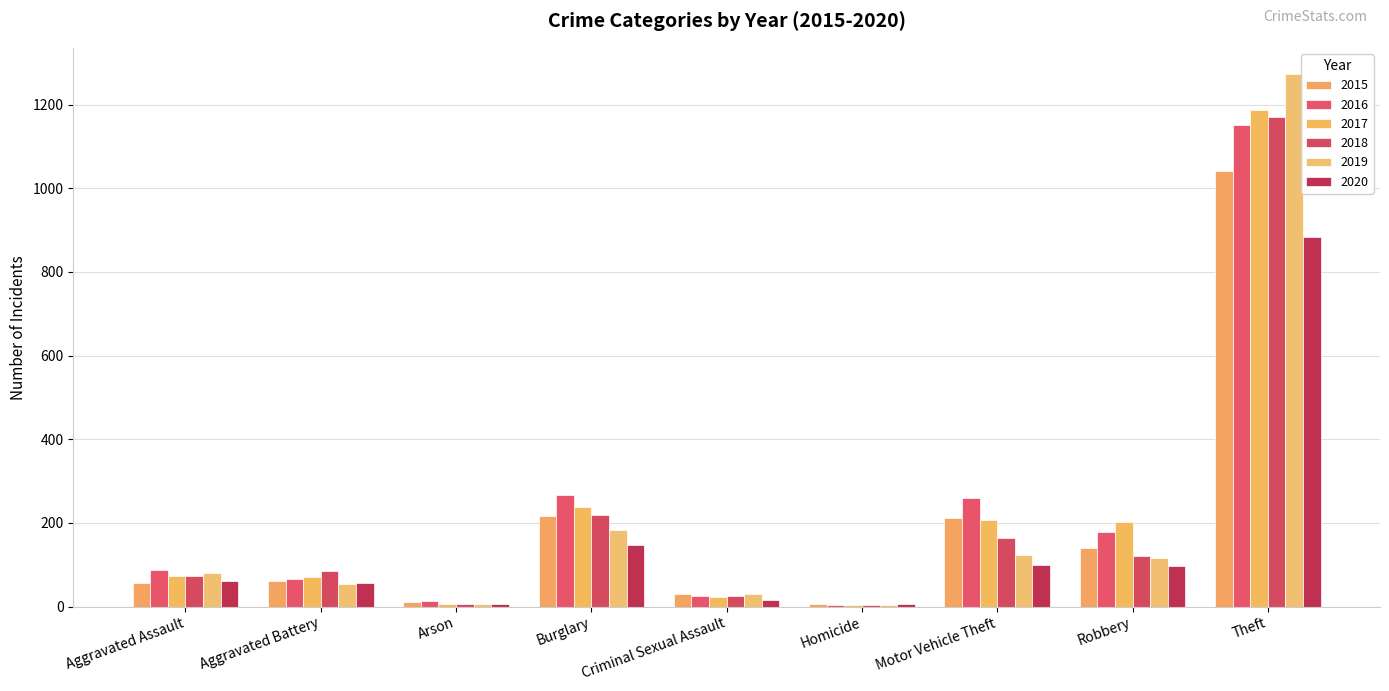

Which category has the highest value in the 2019 series?

Theft